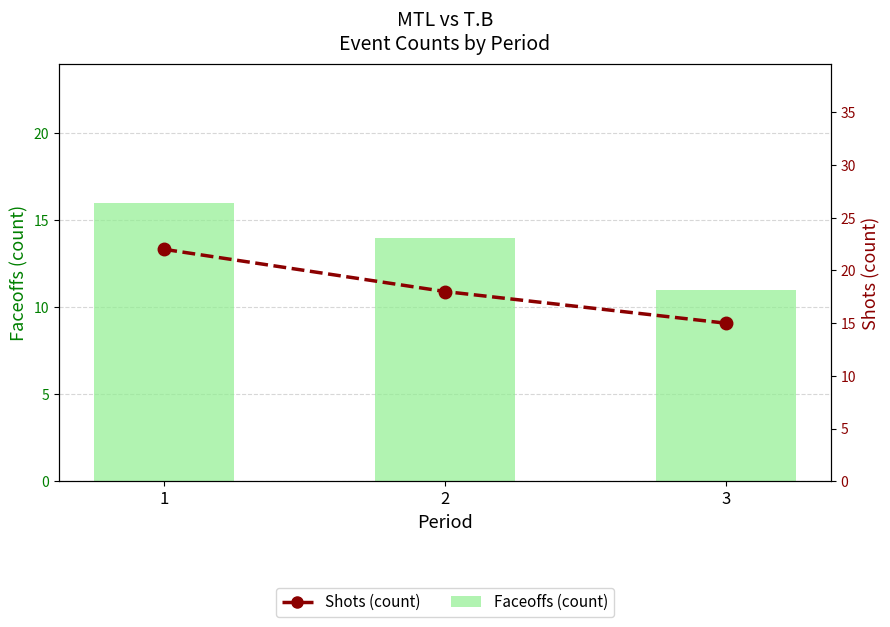

Between 1 and 2, which is larger?

1